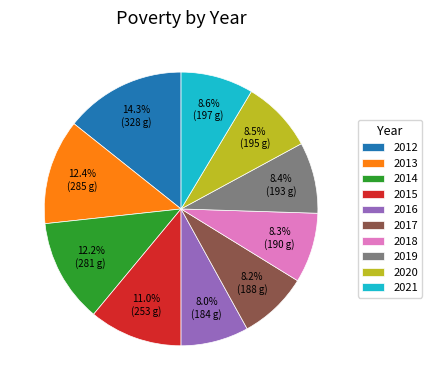

Which slice is the largest?

2012